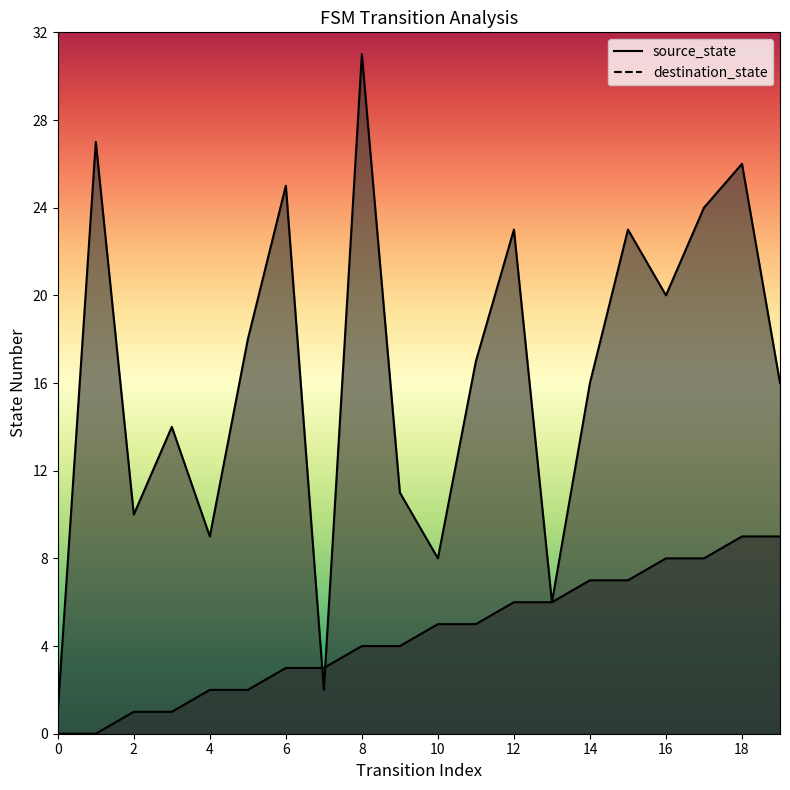

In destination_state, how many points are lower than both neighbors (excluding endpoints)?

6